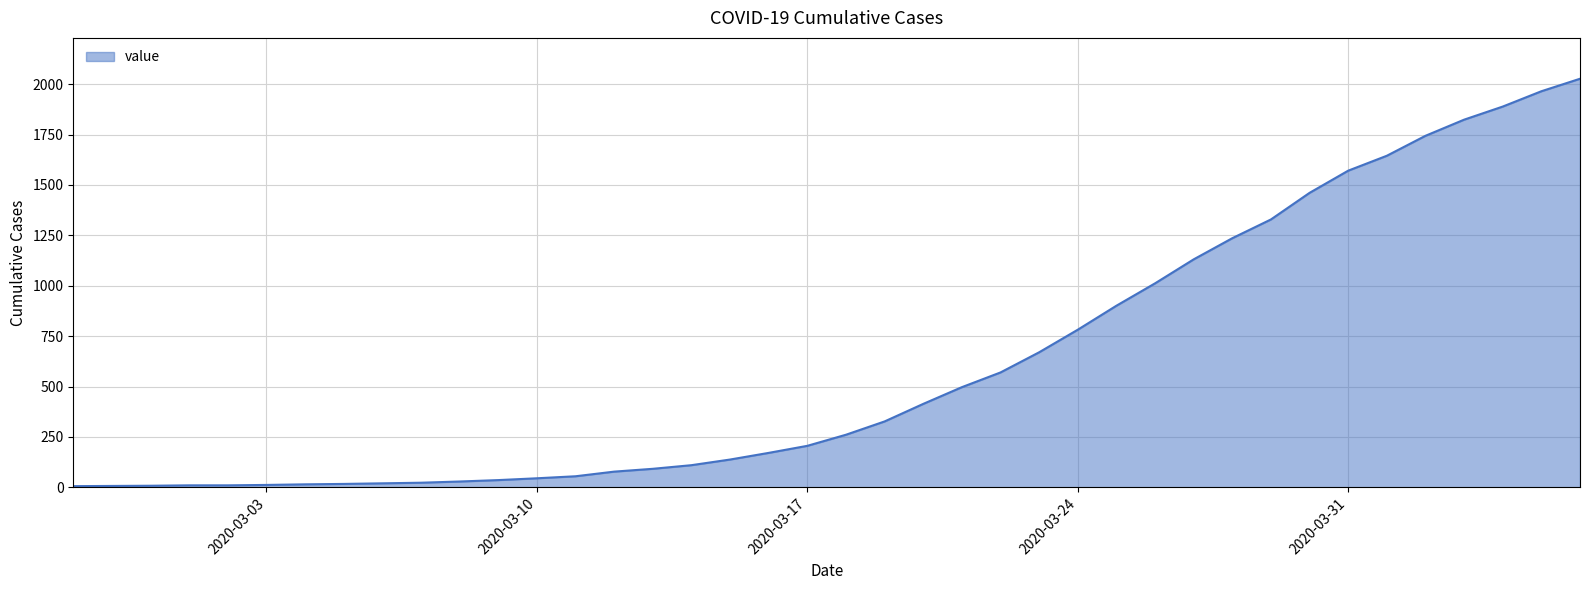

What is the difference between the maximum and minimum values?

2021